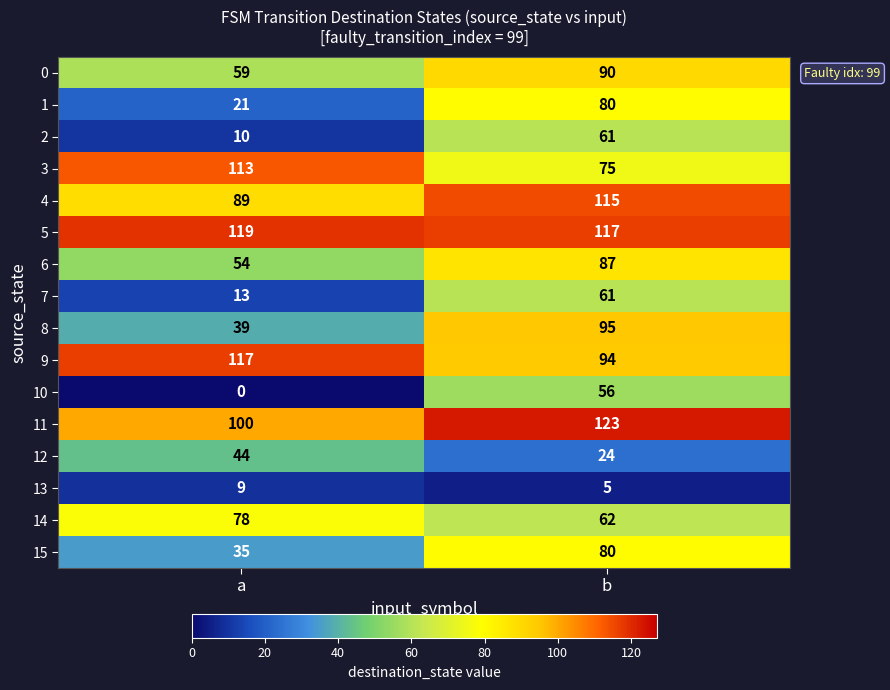

At which category does the chart reach its peak across all series?

b